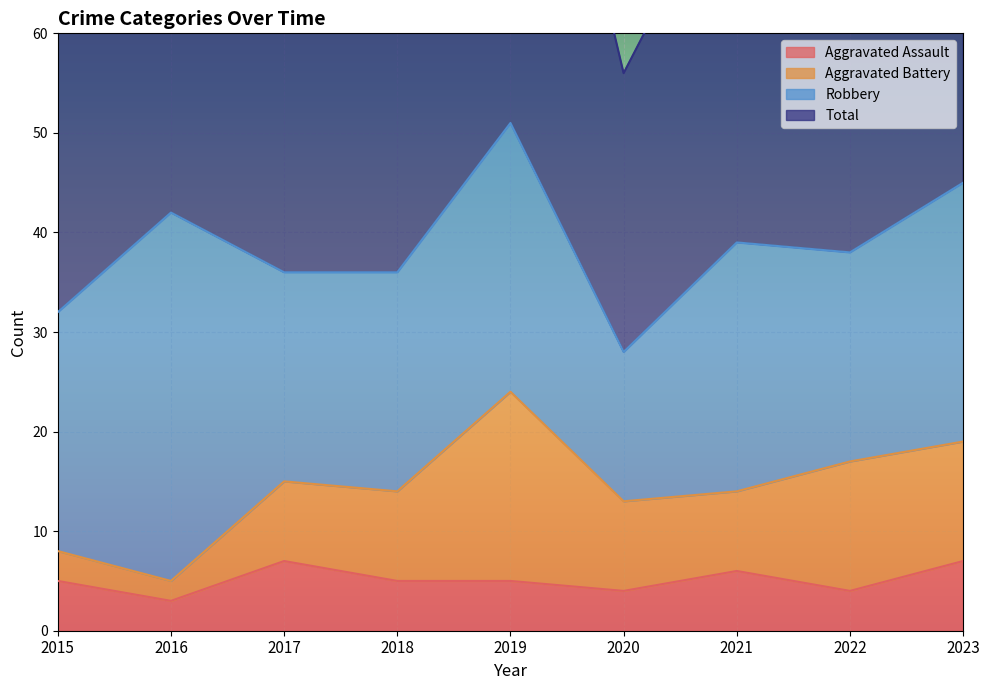

What is the maximum value for Aggravated Assault?

7